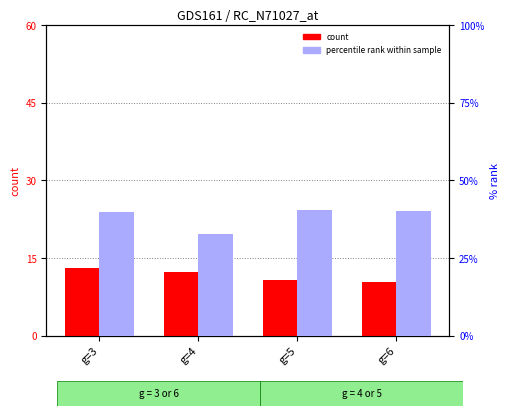

What is the difference between the second highest and second lowest values in the count (mean N) series?

1.5